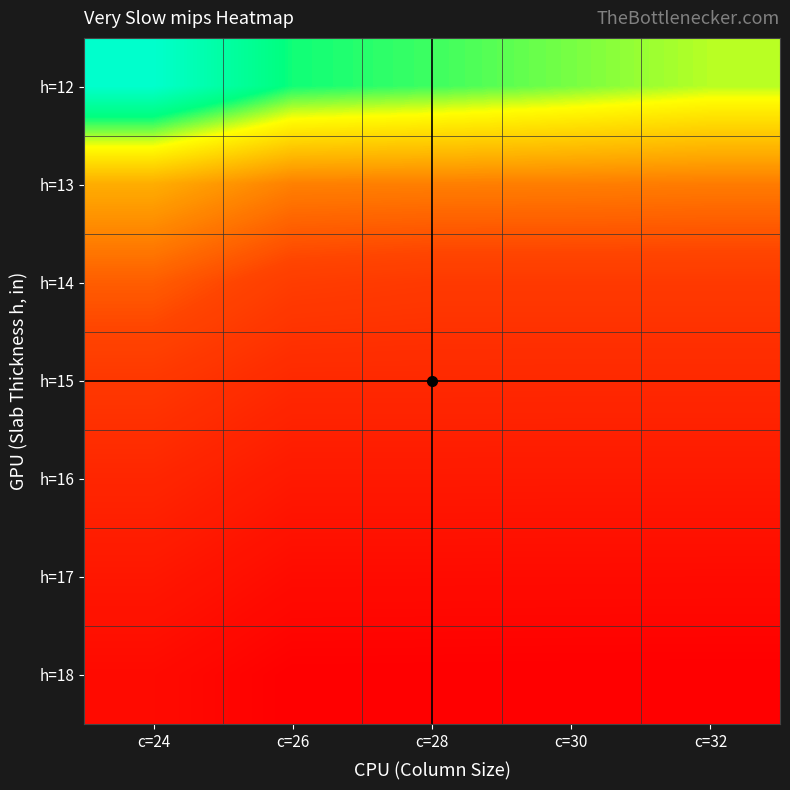

What is the total value across all series at c=26?

9931